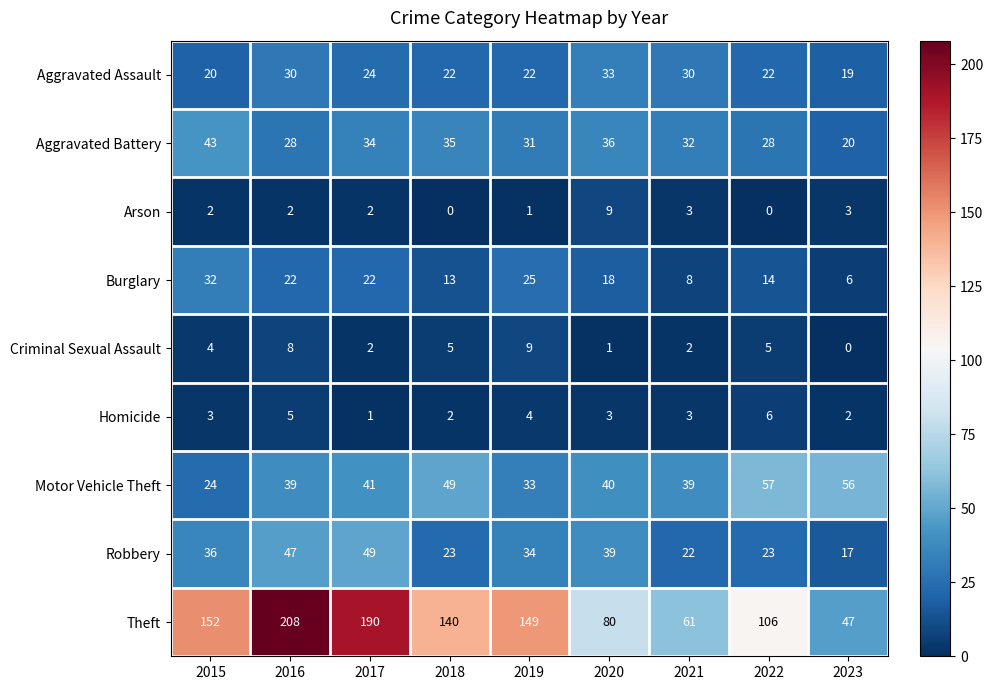

Which series has the largest range (max minus min)?

Theft